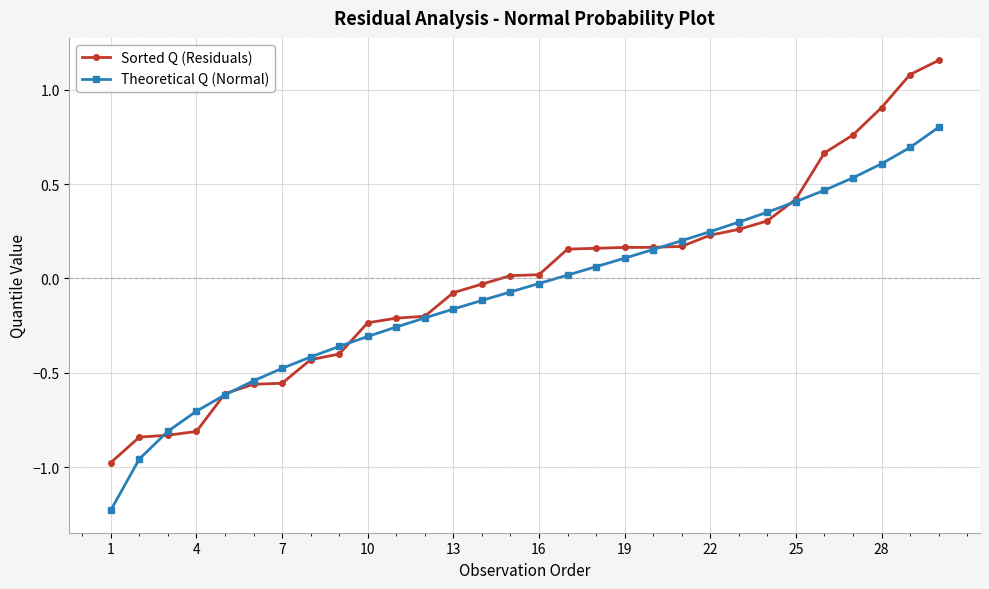

Which series has the widest spread of values?

Sorted Q (Residuals)